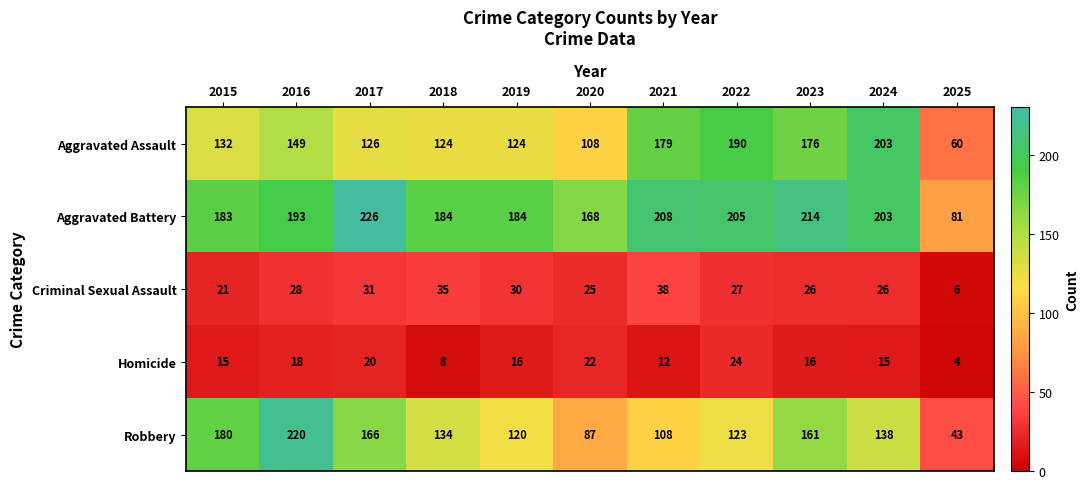

What is the average value of the Robbery series?

135